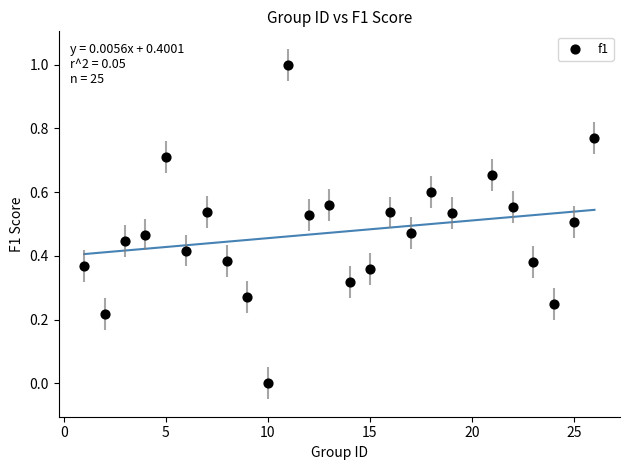

What is the range of Y values (max minus min)?

1.0